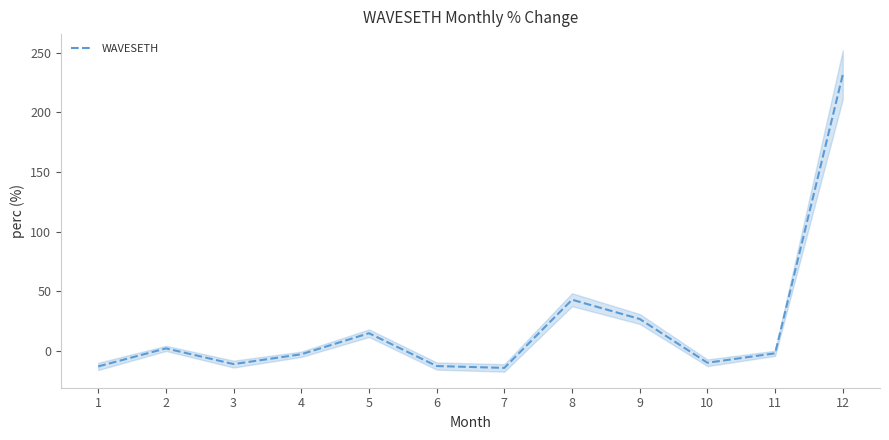

How many values exceed -2?

5